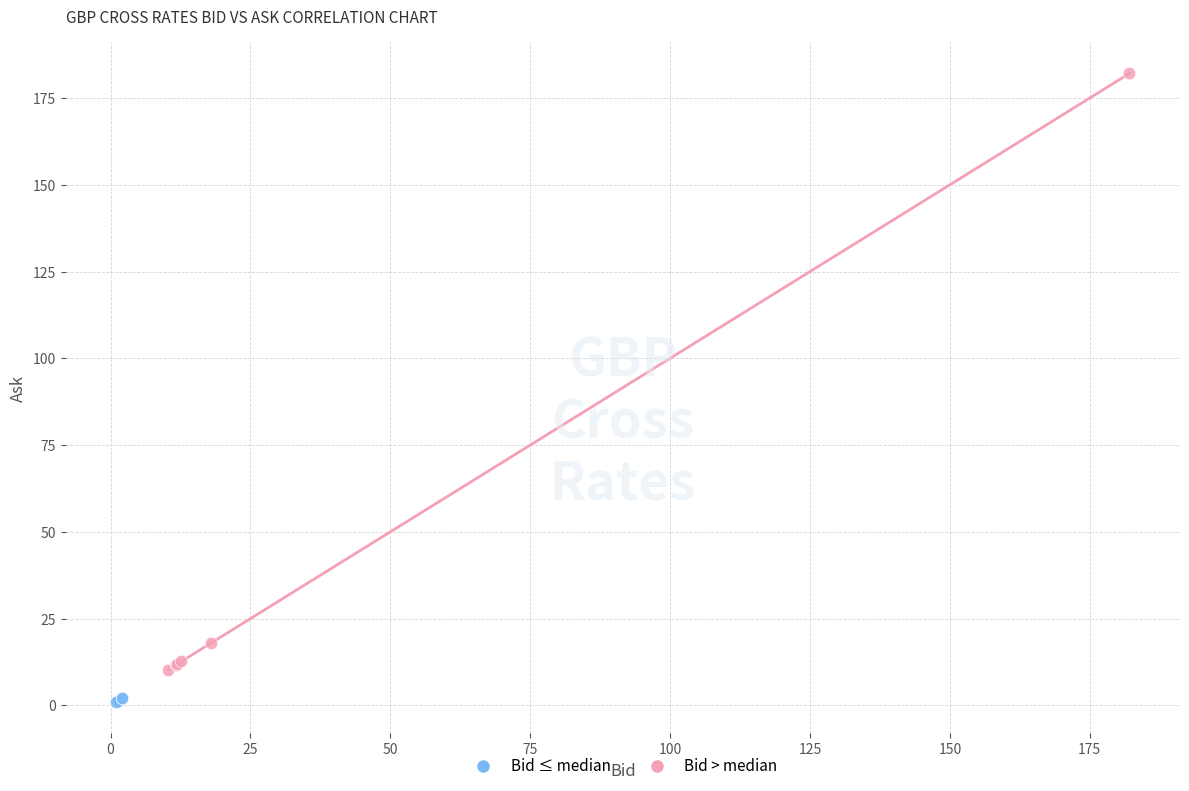

What are all the series names shown in the legend?

Bid ≤ median, Bid > median